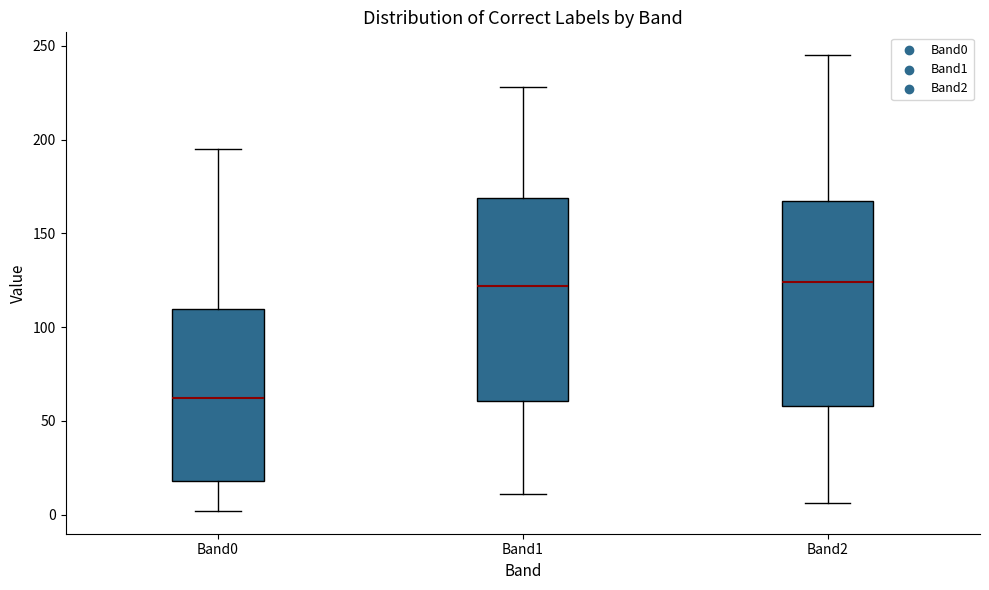

Which box has the lowest median line?

Band0